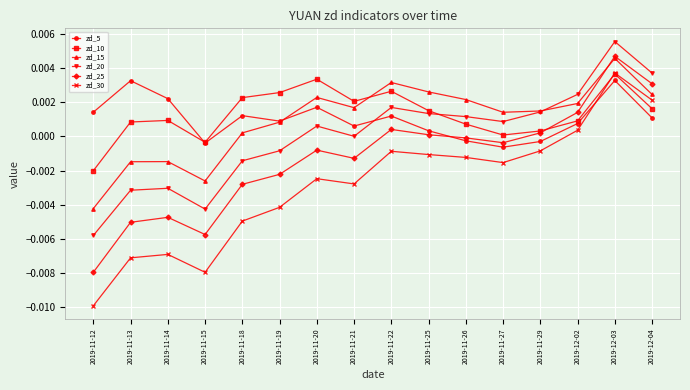

How many interior local valleys does the zd_15 series have?

3